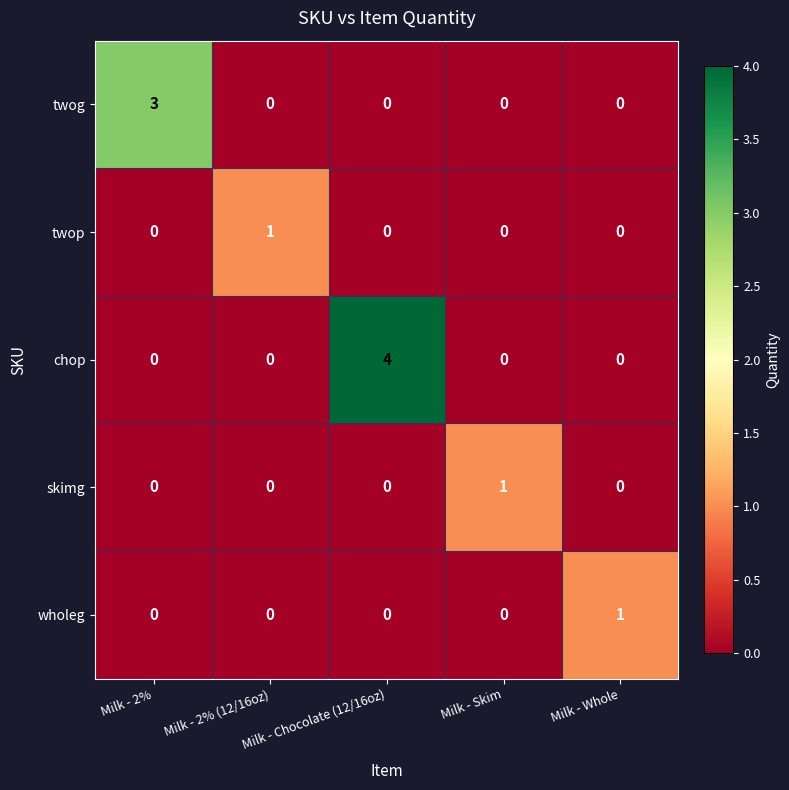

Which series has the widest spread of values?

chop